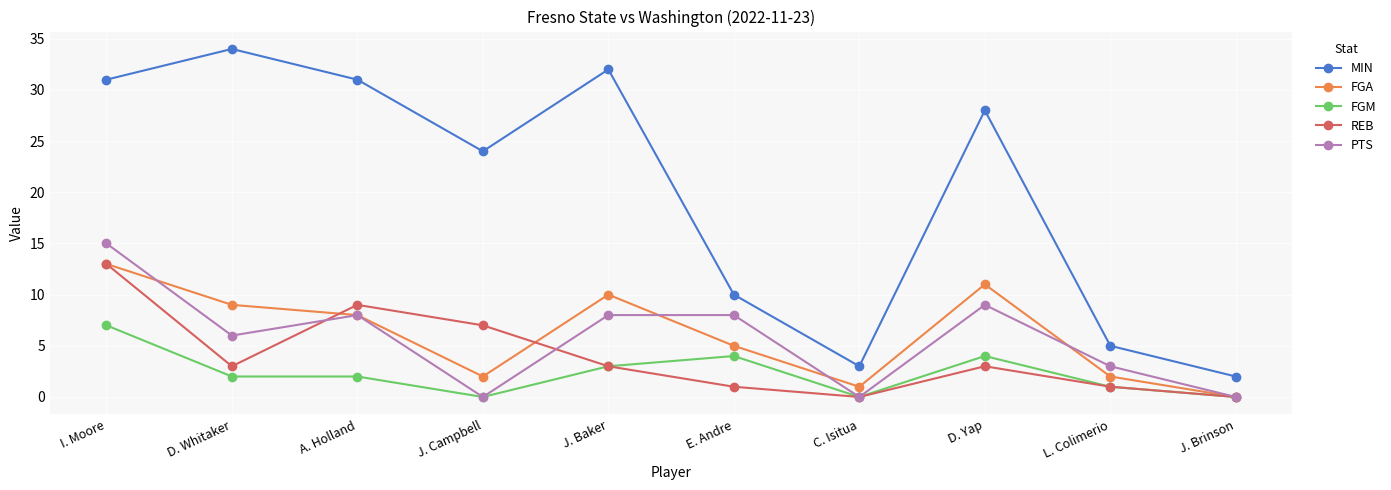

What are all the series names shown in the legend?

MIN, FGA, FGM, REB, PTS